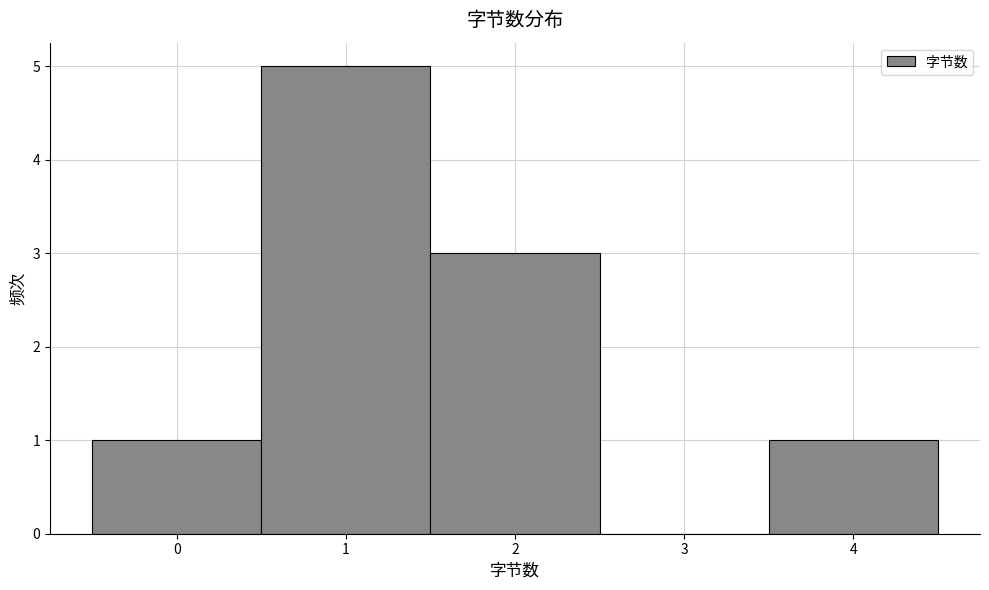

What is the height of the bar covering -0.5 to 0.5 on the x-axis? The values are not printed on the chart, so give them approximately, as read against the axis.

1